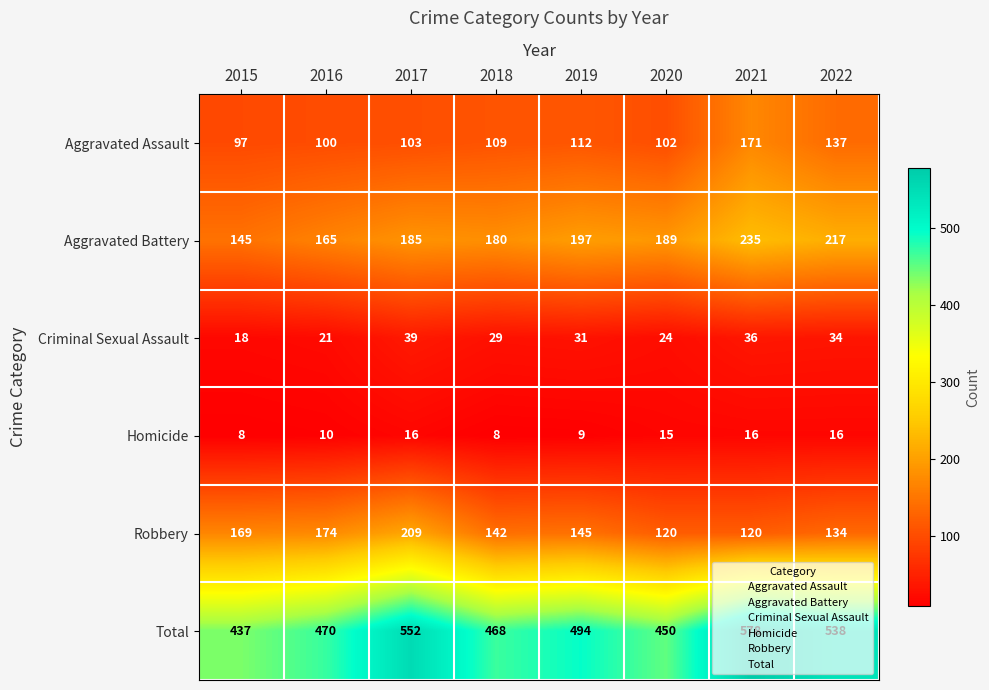

What is the total value across all series at 2015?

874